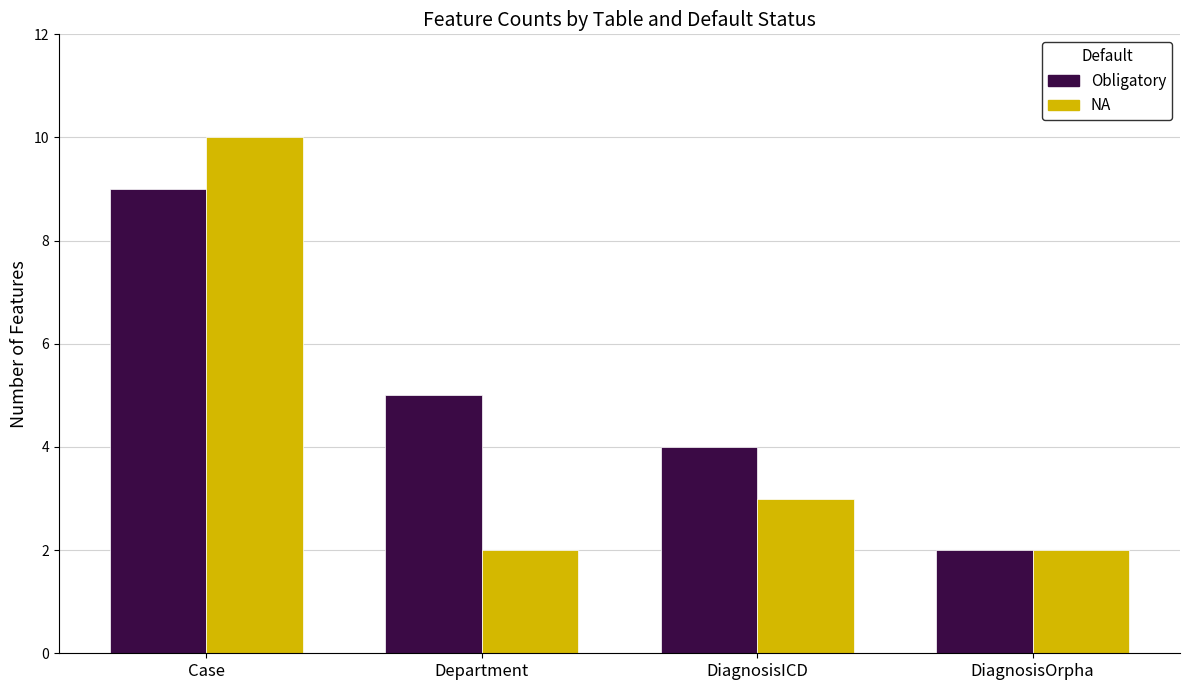

Is the value of NA at Department greater than the value of Obligatory at DiagnosisICD?

No